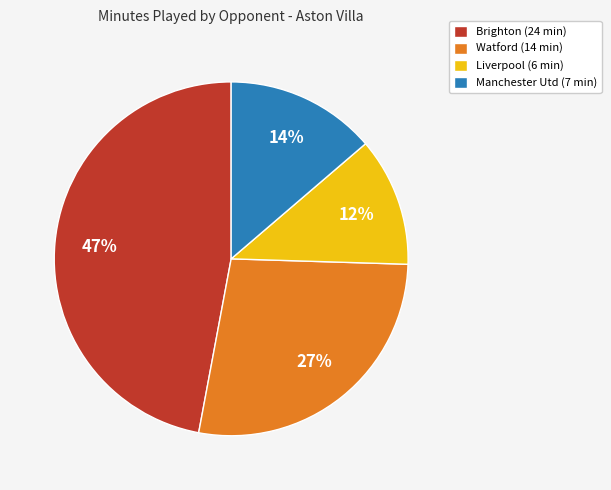

Count the number of slices in the pie.

4